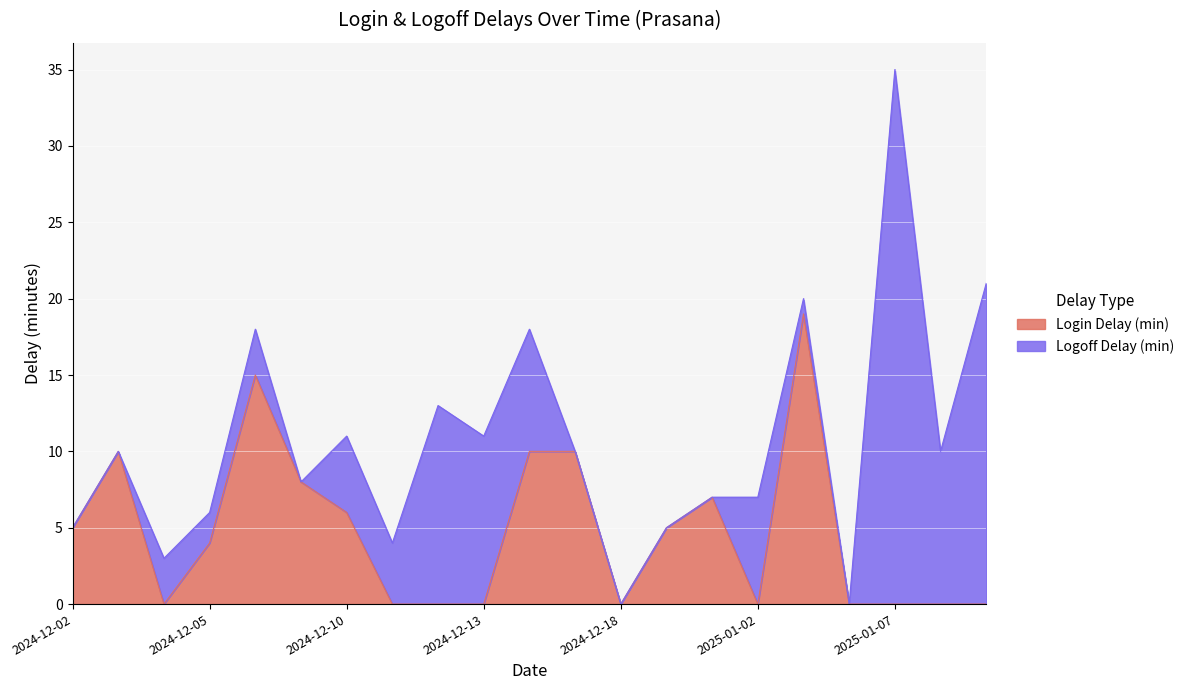

Where is the first local minimum?

2024-12-04